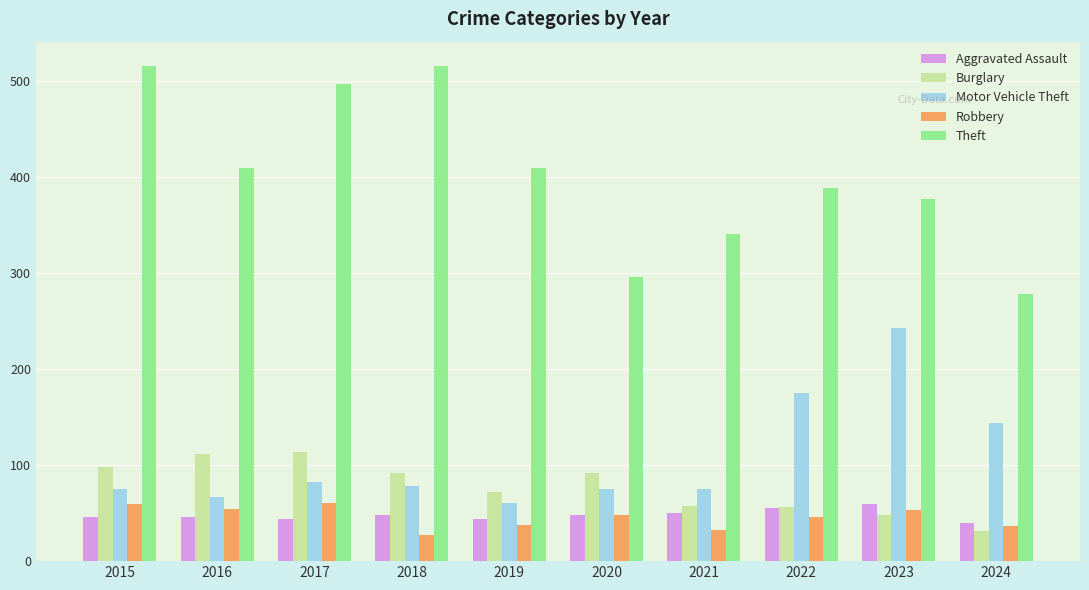

What is the value of the Motor Vehicle Theft bar at the 9th from the left?

243